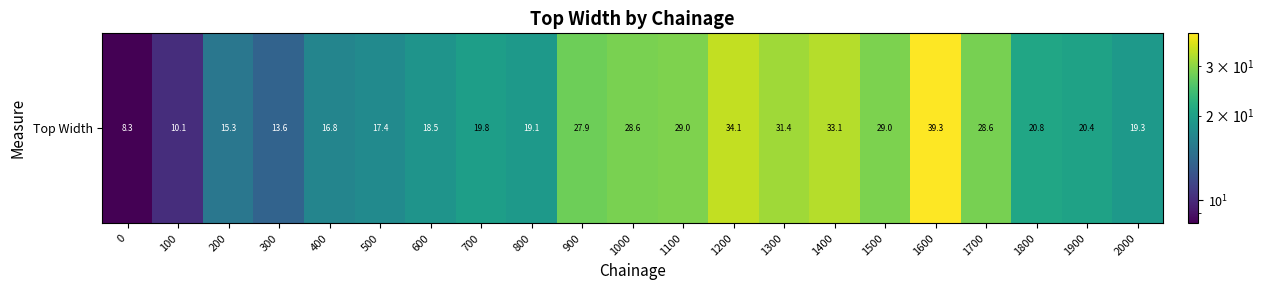

What is the sum of the values at 400 and 800?

35.9